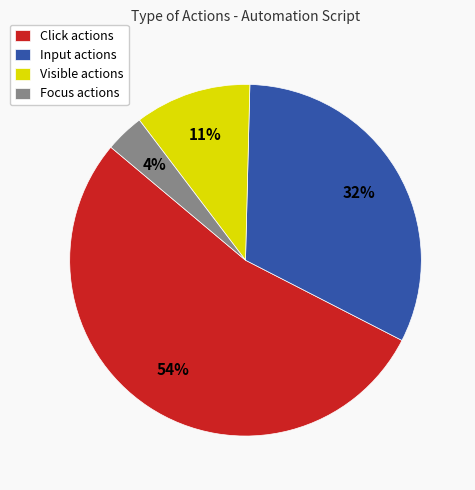

Which category has the biggest portion of the pie?

Click actions